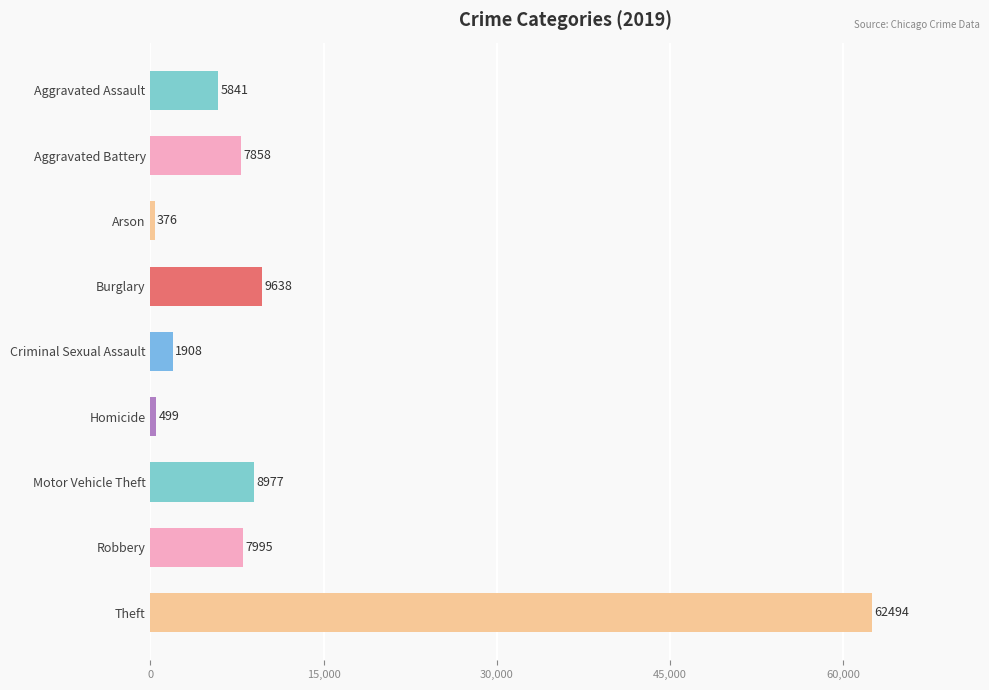

What is the difference between the values at Robbery and Theft?

54499